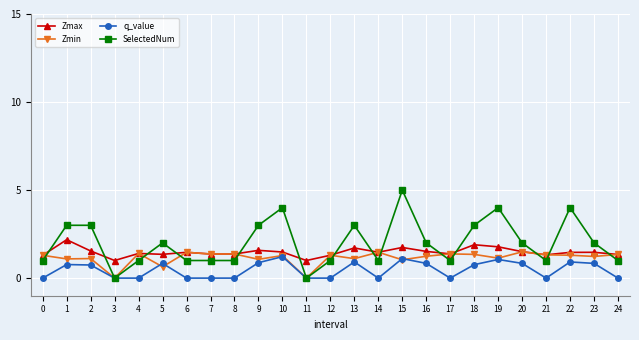

Rank the series by their average value, from highest to lowest.

SelectedNum, Zmax, Zmin, q_value